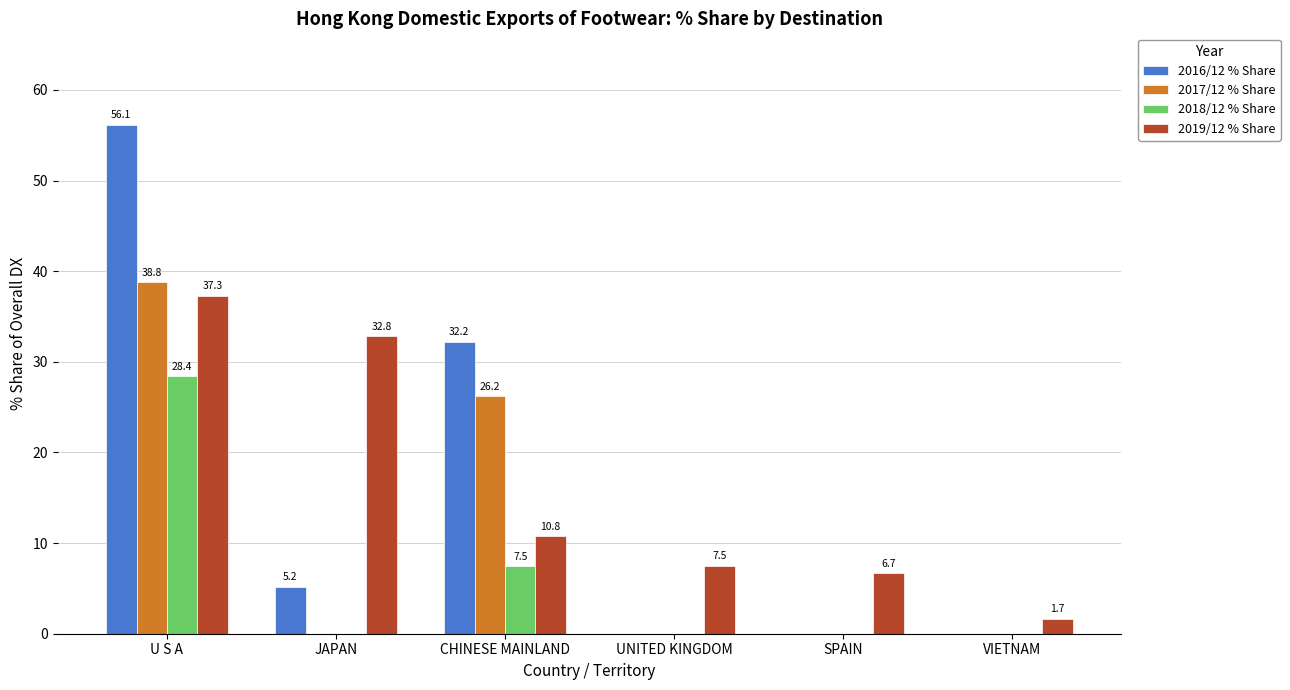

The 2017/12 % Share series shows 0.0 at UNITED KINGDOM. True or false?

True